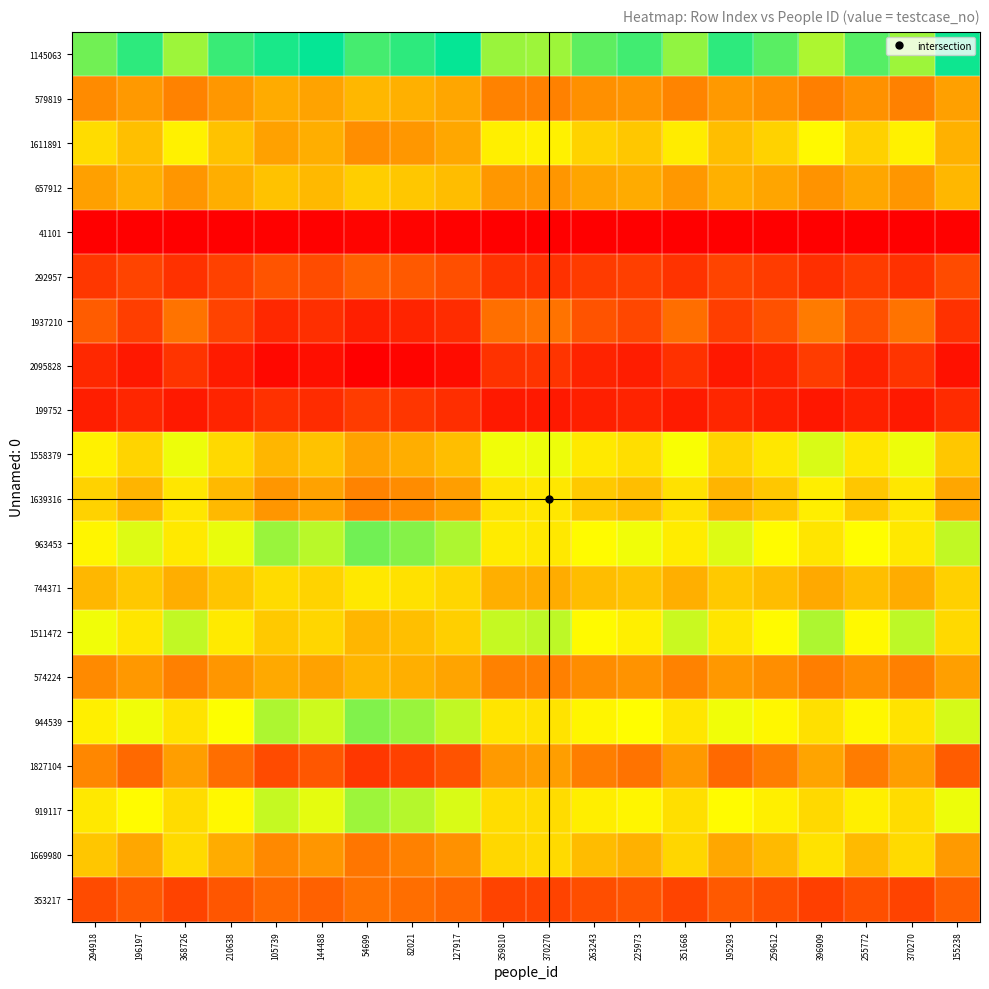

What is the total value across all series at 144488?

9.2